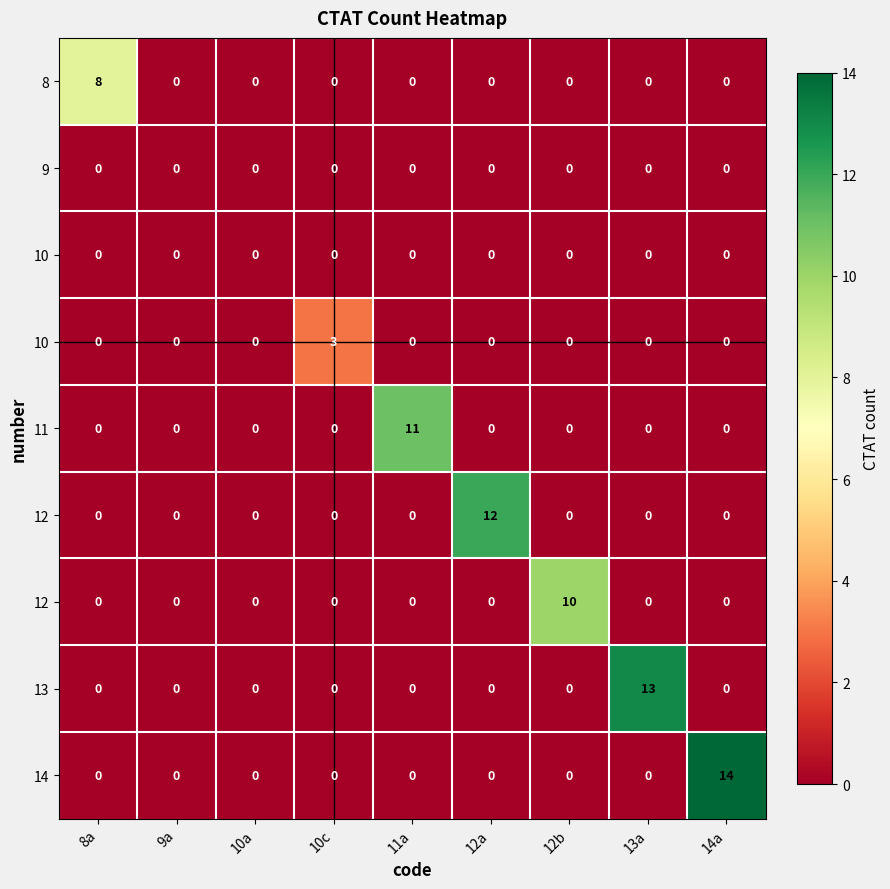

Which category has the lowest value across all series?

9a